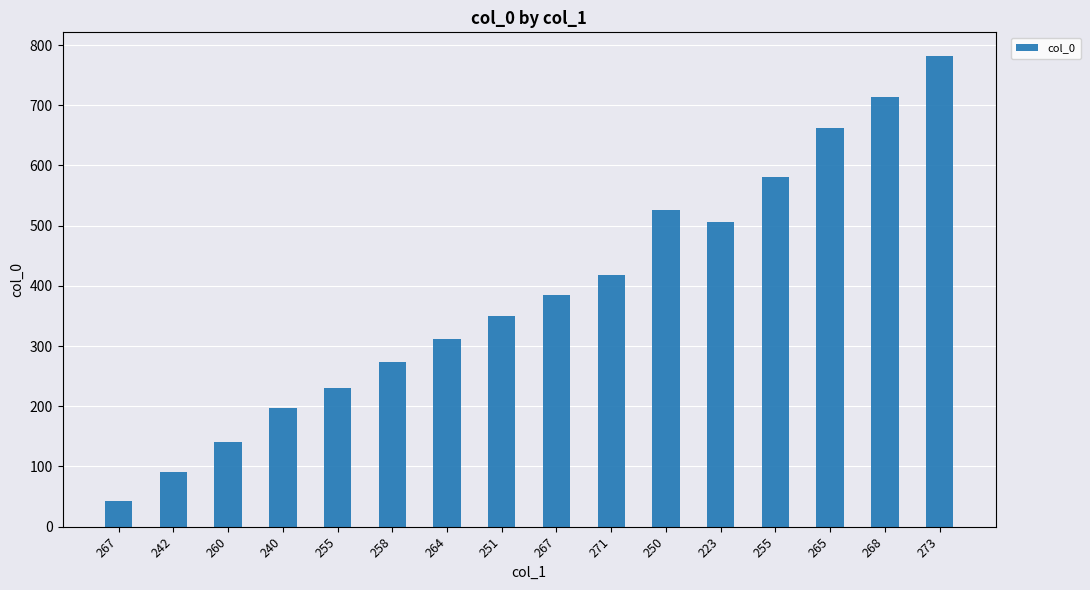

Count the number of categories in the chart.

16